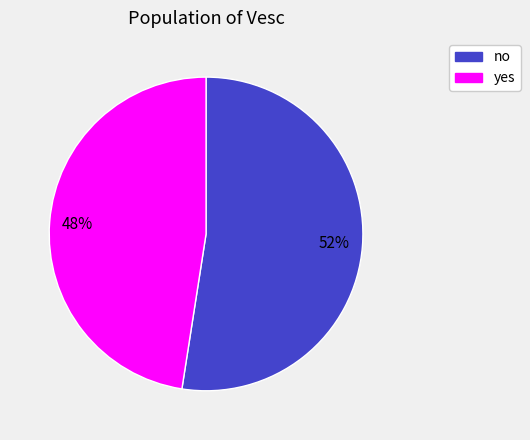

Which category has the biggest portion of the pie?

no